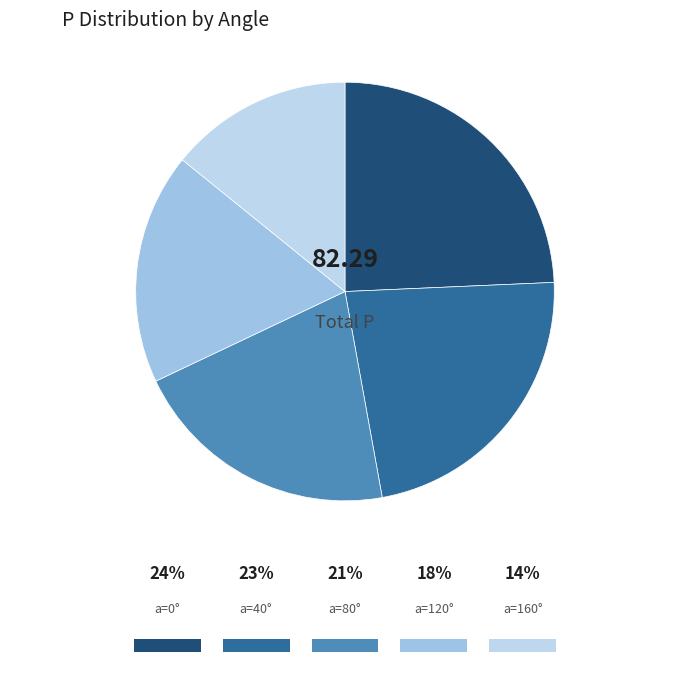

Count the number of slices in the pie.

5